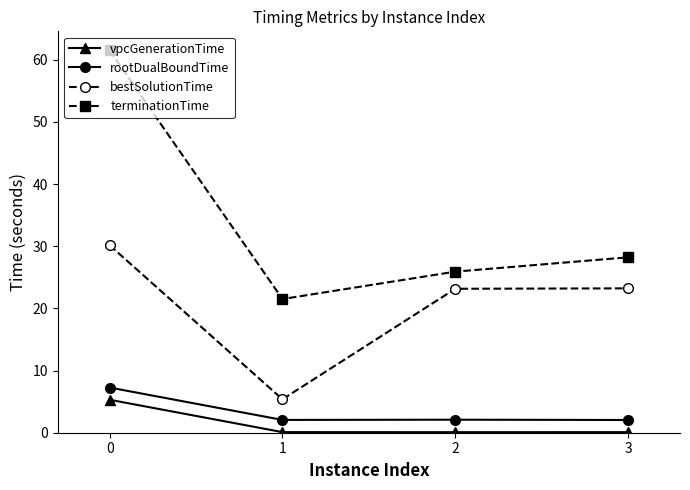

At 2, list the series in order from largest to smallest.

terminationTime, bestSolutionTime, rootDualBoundTime, vpcGenerationTime